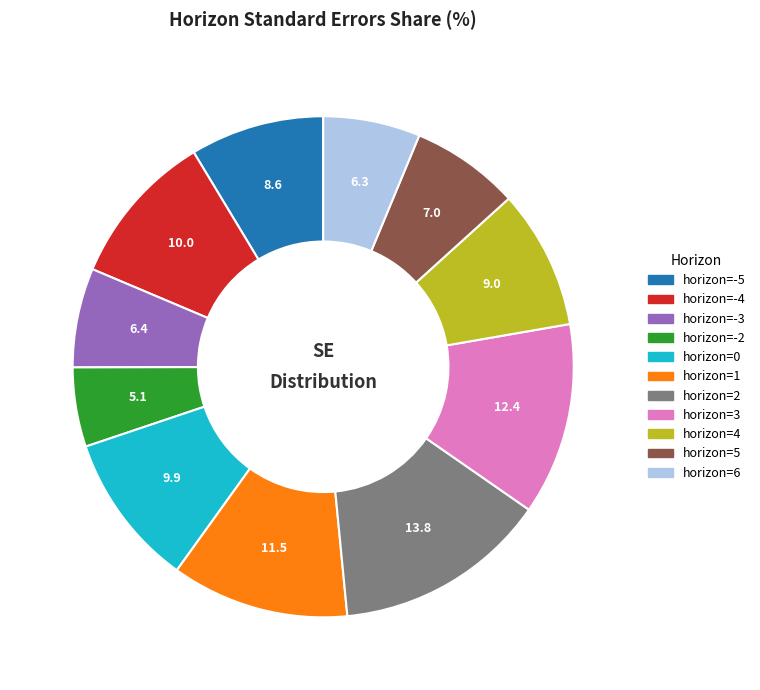

The horizon=-5 slice represents 9% of the pie. True or false?

True